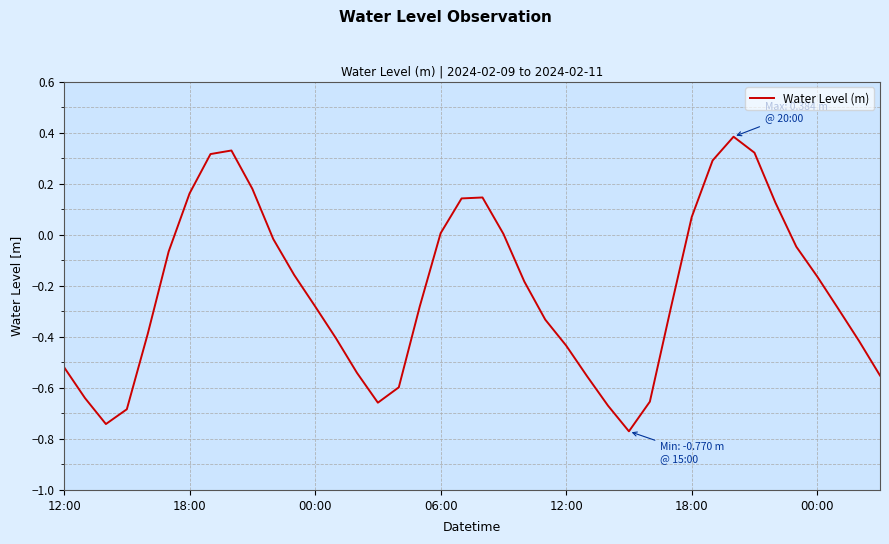

What is the label of the 2nd point from the left?

18:00